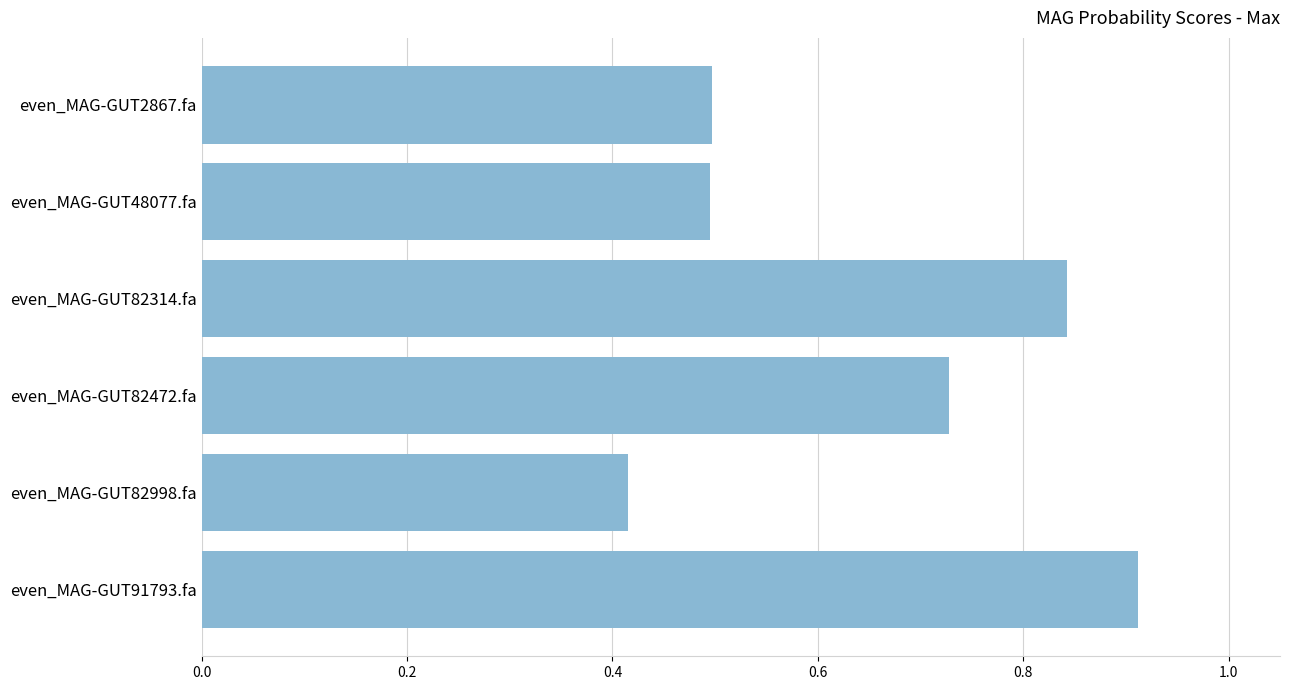

The value at even_MAG-GUT2867.fa is 0.2. True or false?

False